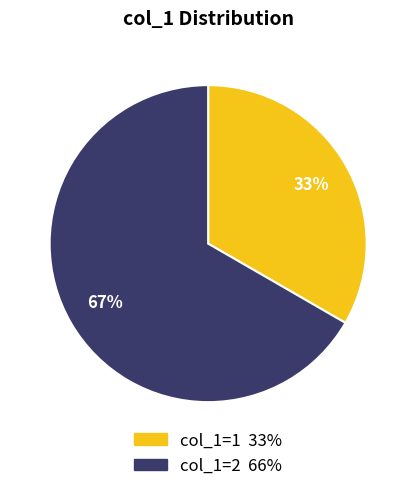

To the nearest percent, what is the combined percentage of col_1=1 and col_1=2?

100%